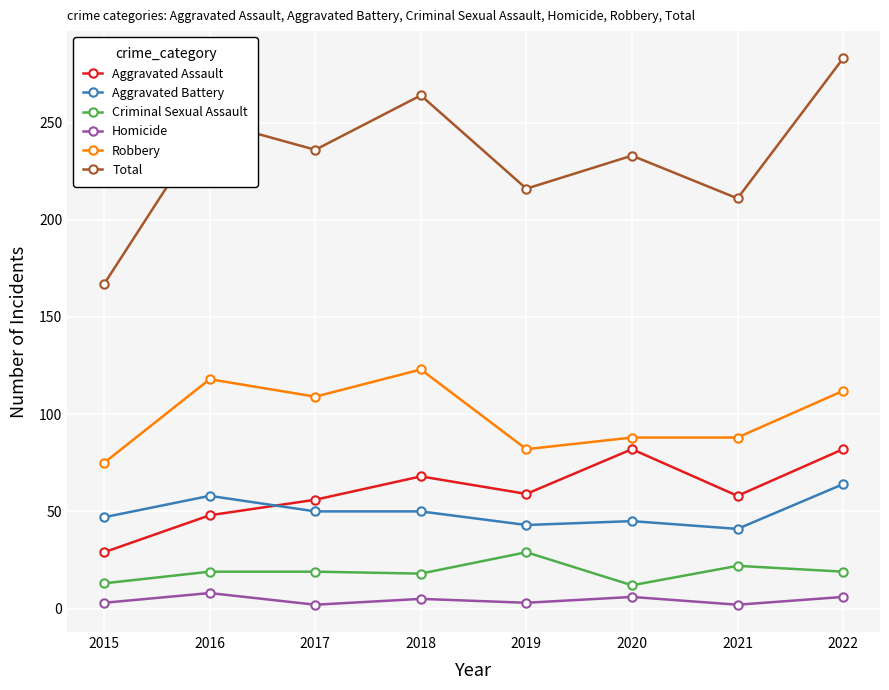

Which series changed the most between 2015 and 2019?

Total